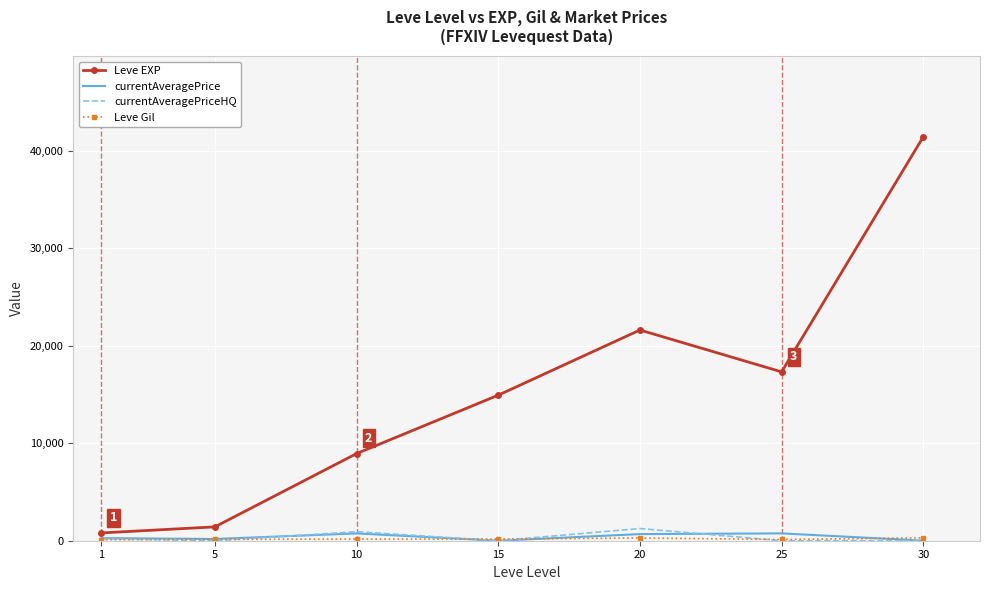

Which series has the largest total across all categories?

Leve EXP